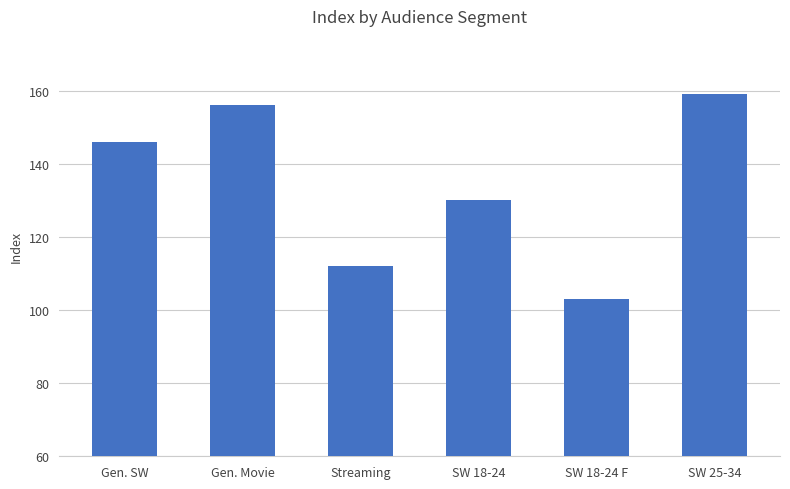

What is the sum of the values at Gen. Movie and Streaming?

268